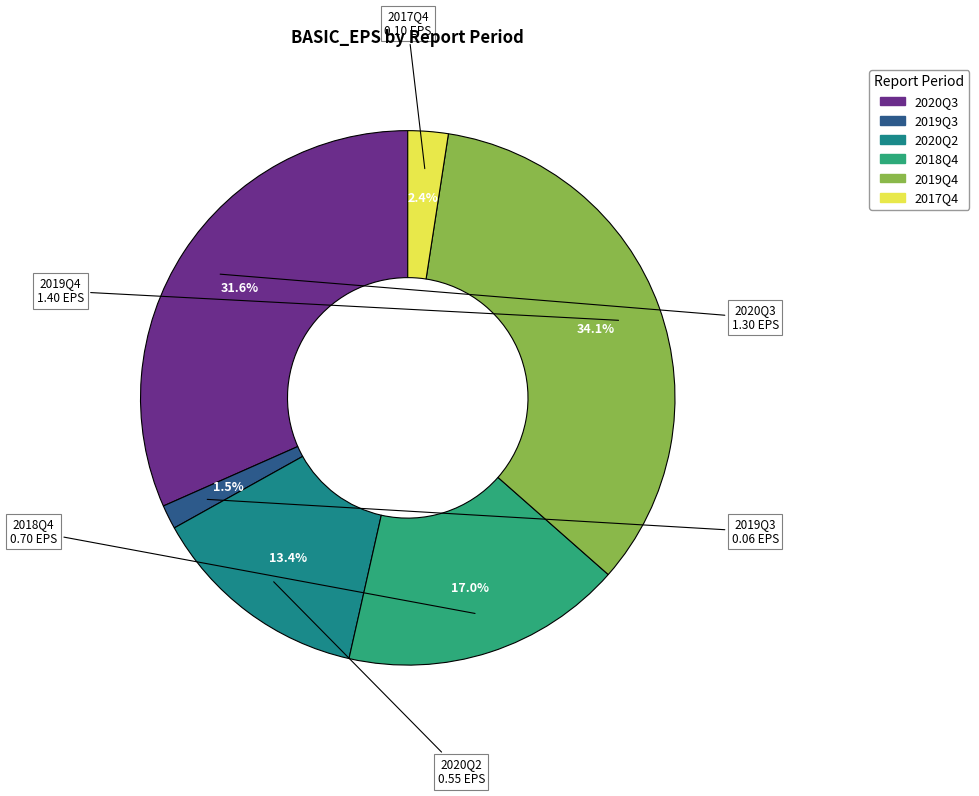

How much of the chart is everything except 2019Q4?

65.9%